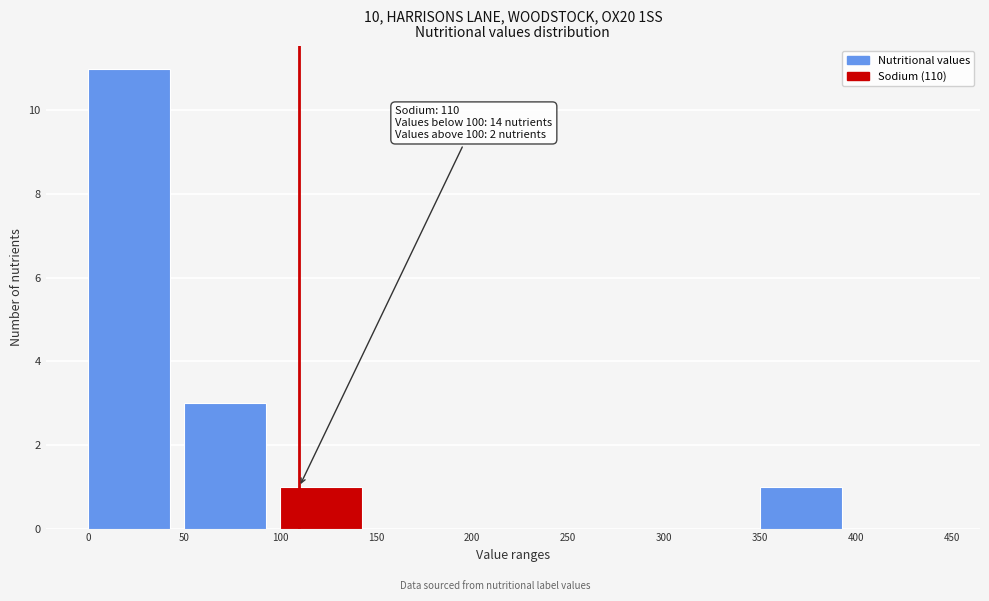

Over which range of the x-axis is the bar tallest?

0 to 50